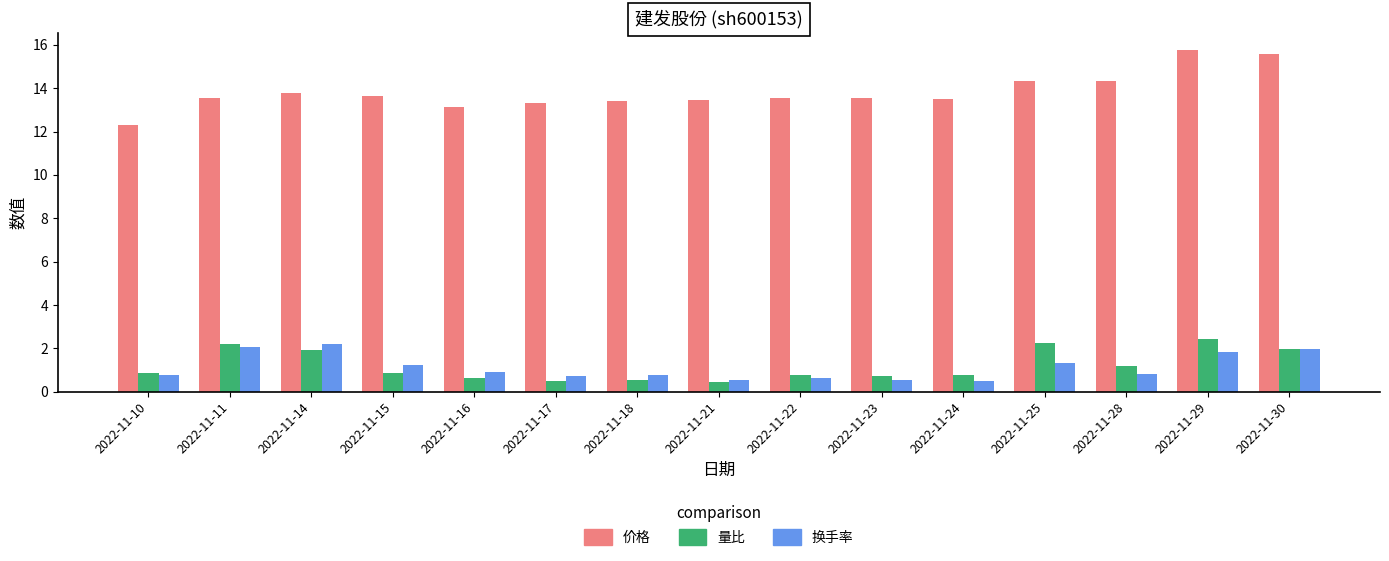

How many bars are there in each group?

3